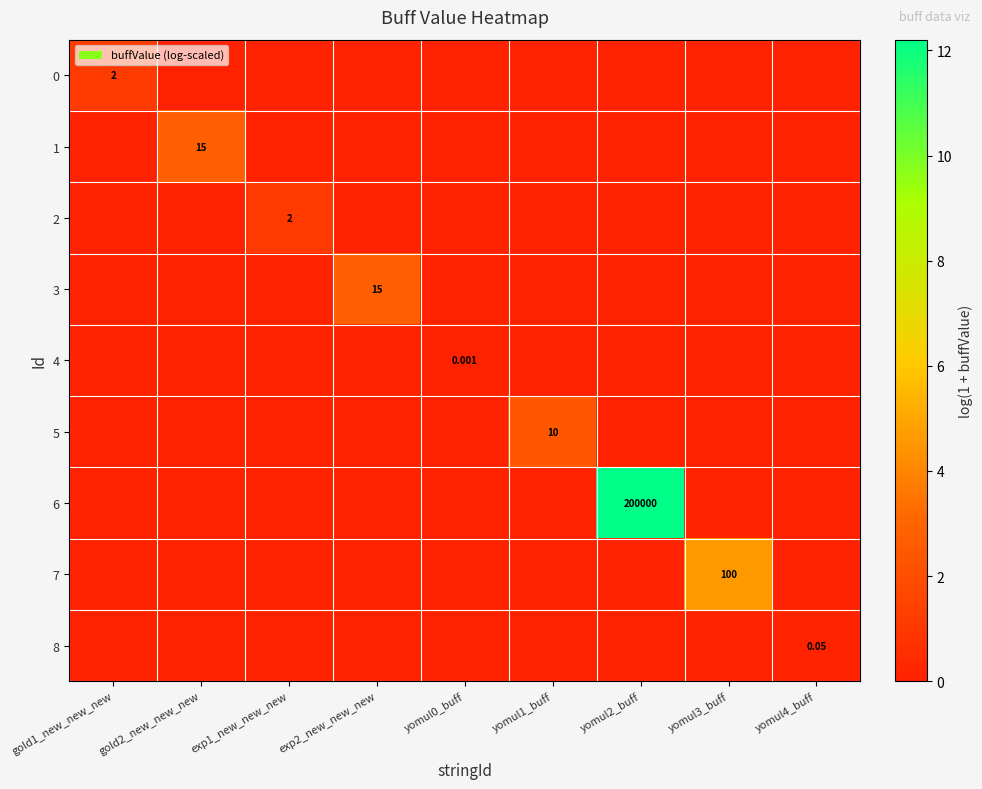

What is the maximum value shown in the chart?

12.2